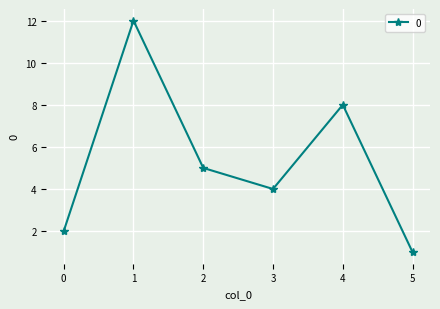

Rank the categories by value from highest to lowest.

1, 4, 2, 3, 0, 5